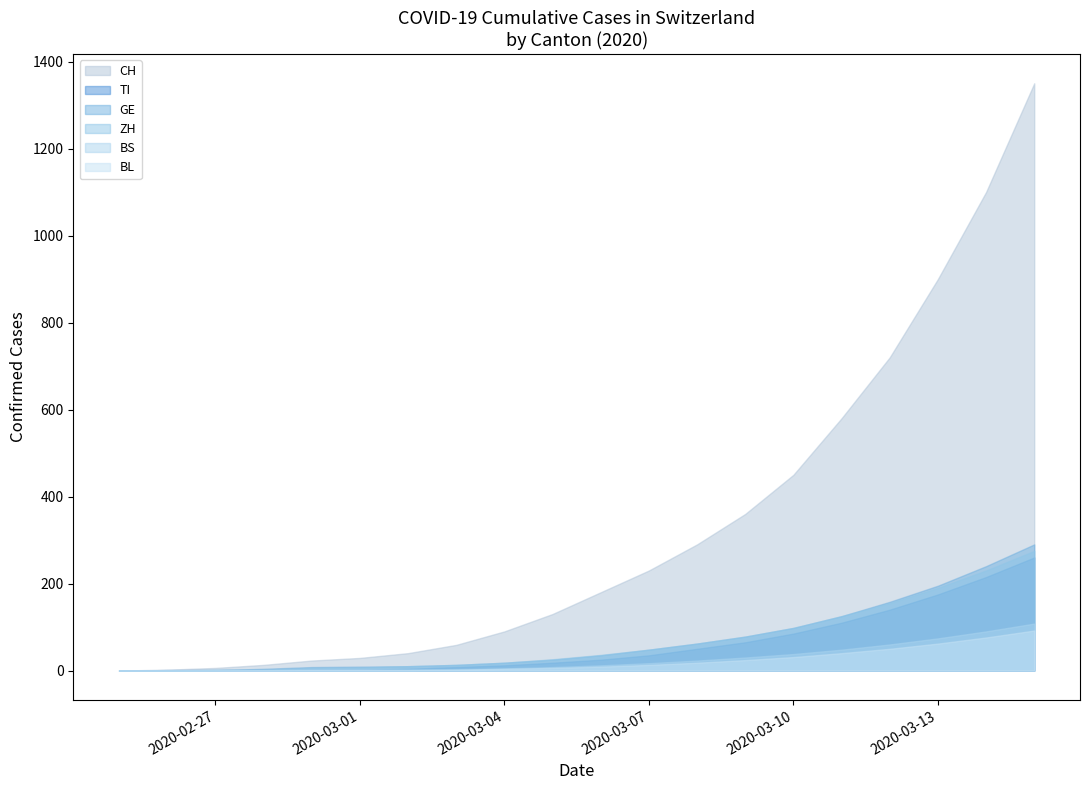

What is the average value of the BL series?

22